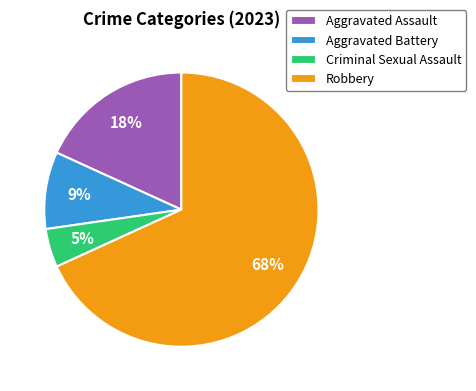

Which category accounts for the majority?

Robbery